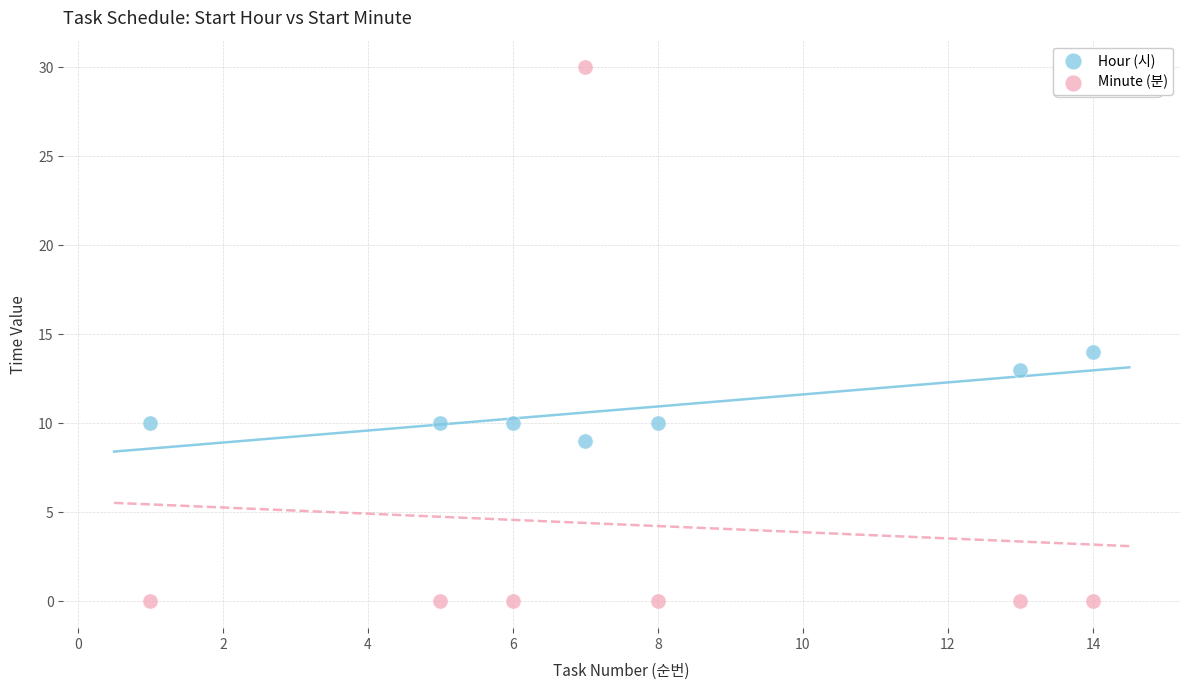

Which series reaches the minimum Y coordinate?

Minute (분)